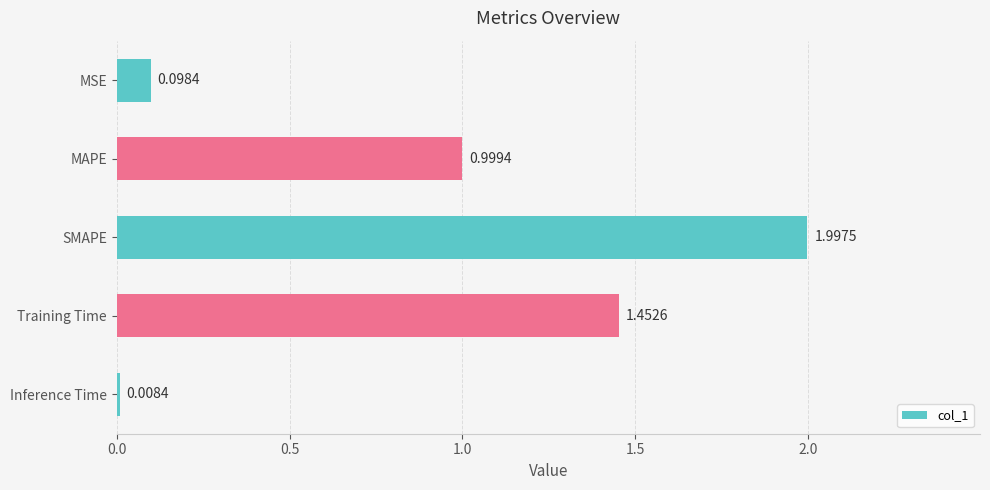

Rank the categories by value from lowest to highest.

Inference Time, MSE, MAPE, Training Time, SMAPE